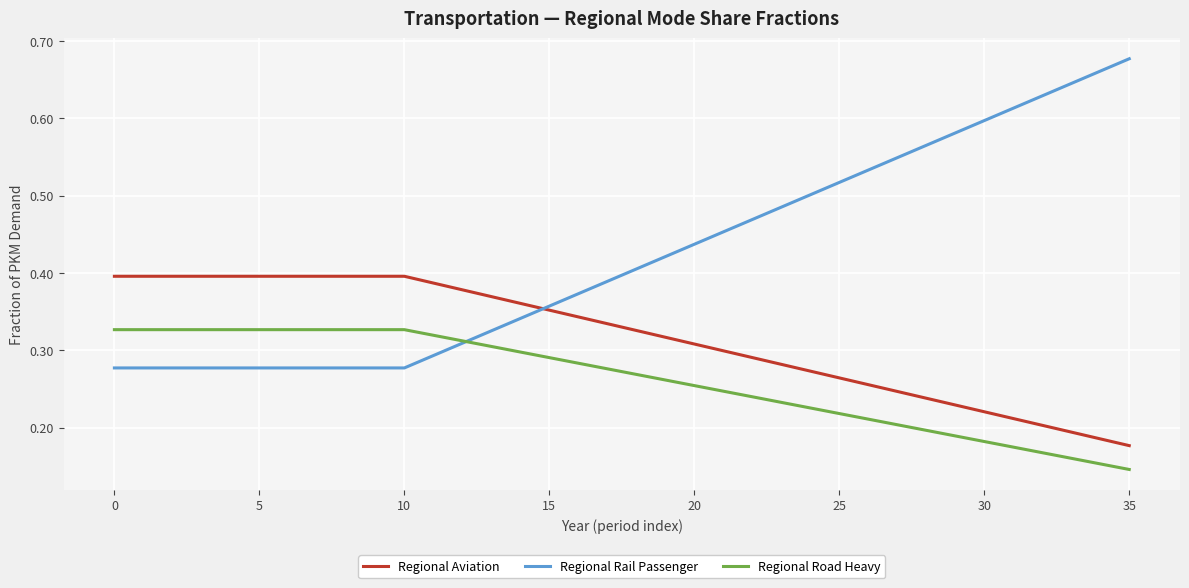

List the series in order of their overall mean, highest first.

Regional Rail Passenger, Regional Aviation, Regional Road Heavy